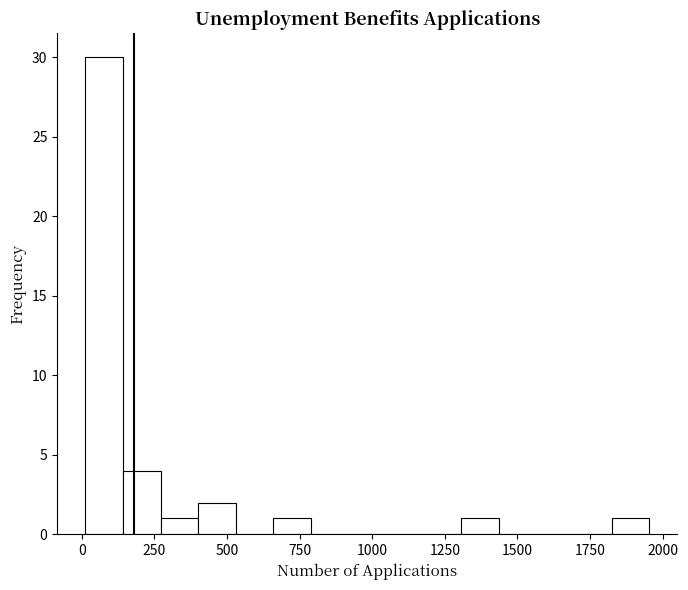

Read against the x-axis, roughly where is the centre of the tallest bar?

100